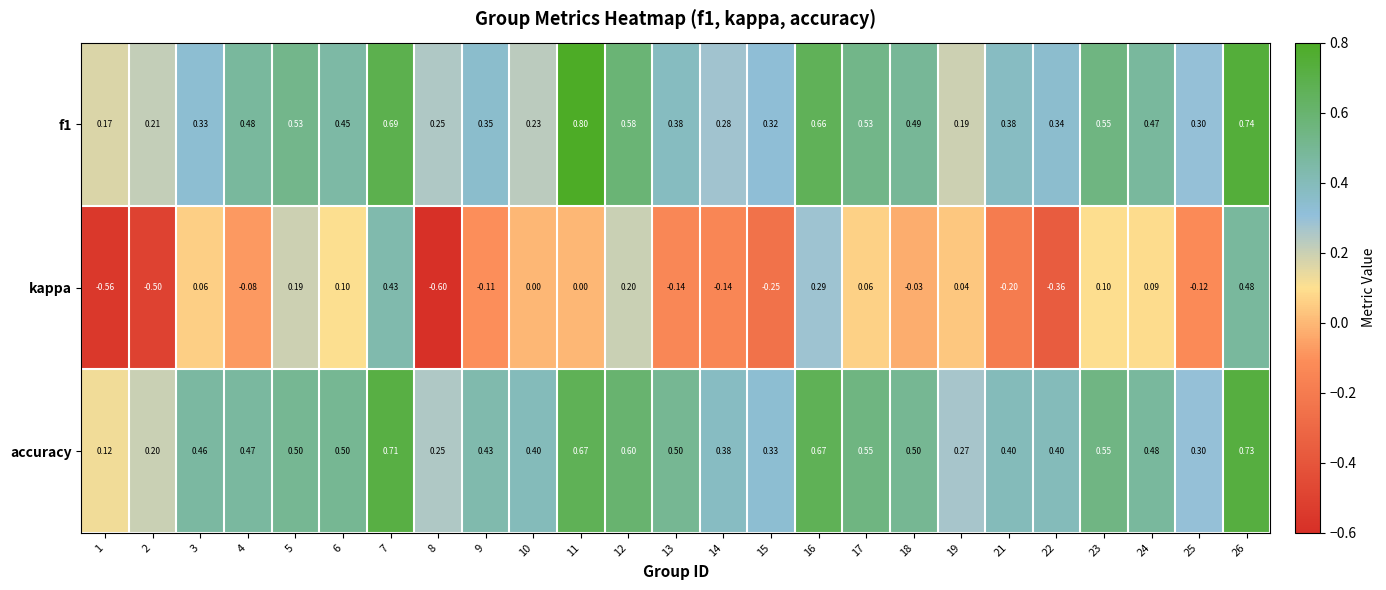

Which series changed the most between 17 and 25?

accuracy